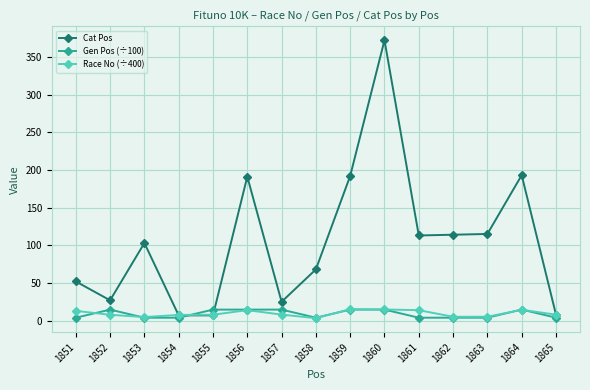

What is the difference between the Cat Pos values at 1861 and 1859?

79.0